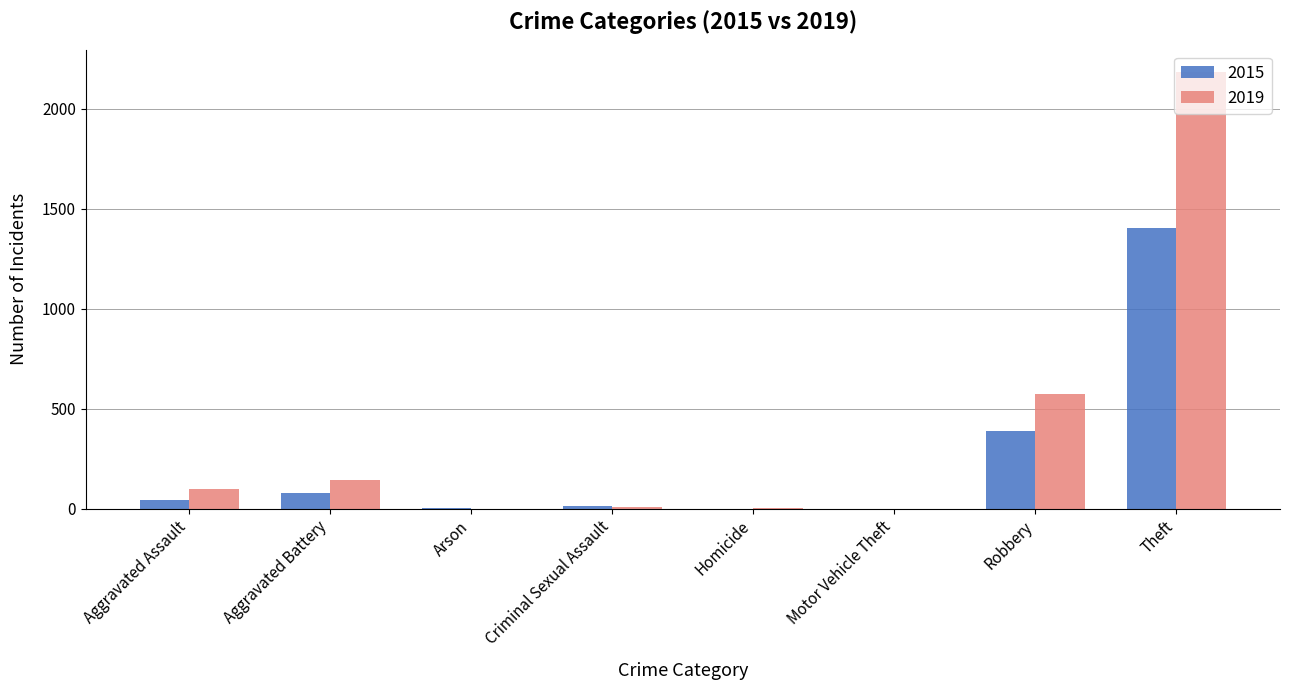

At which category is the sum across all series the highest?

Theft